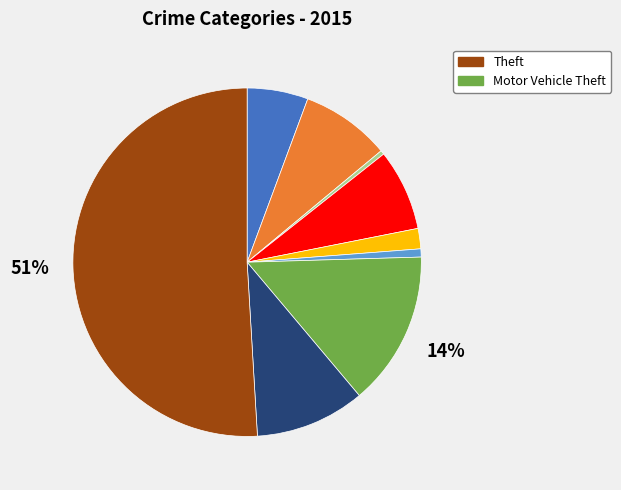

To the nearest percent, what is the difference between the largest and smallest slice percentages?

51%